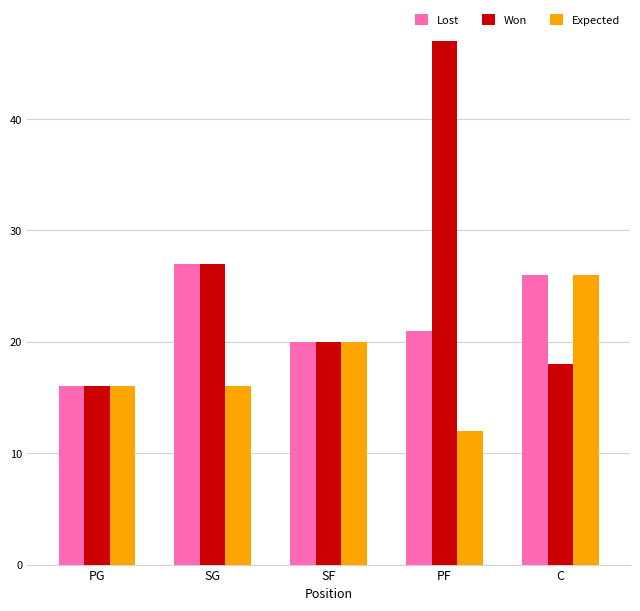

The value of Lost at PG is 11. True or false?

False